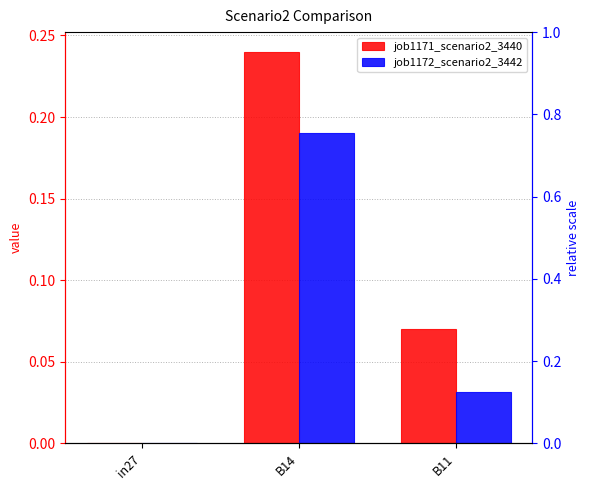

What value does the job1171_scenario2_3440 series have at B11?

0.1